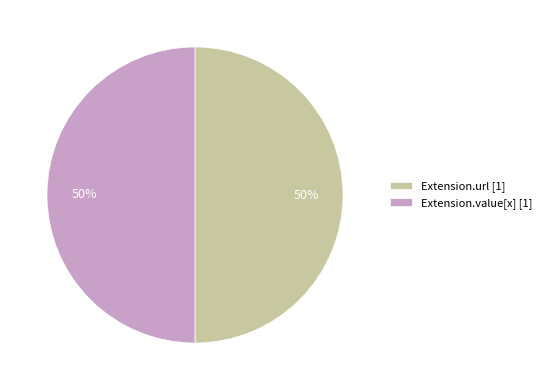

True or false: Extension.url [1] accounts for 50% of the total.

True